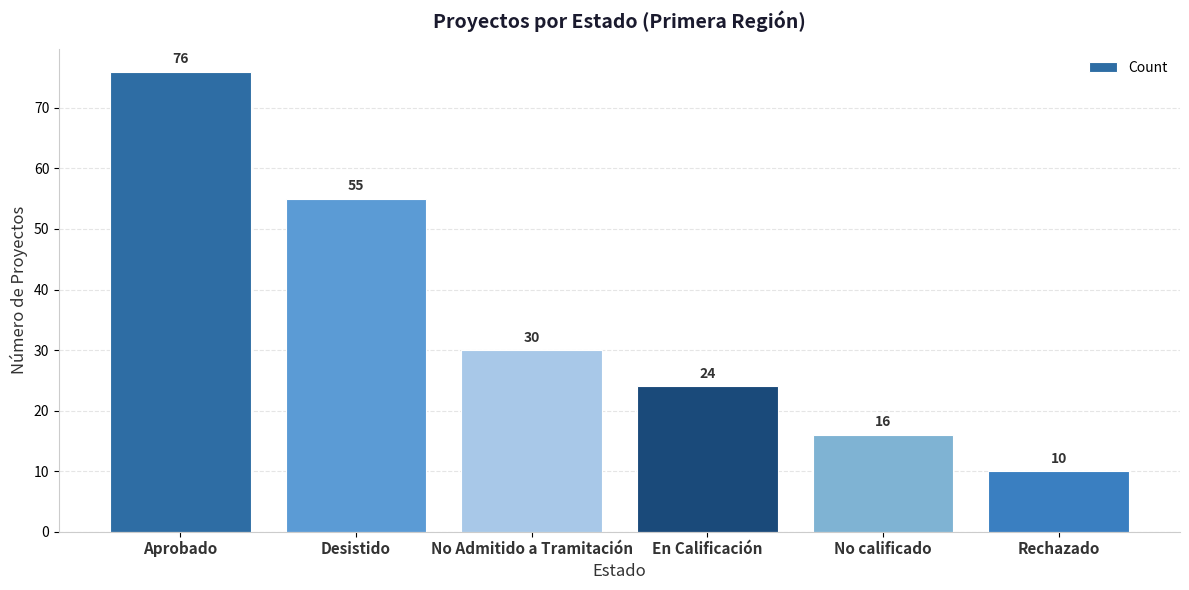

The chart shows a value of 7 at No calificado. True or false?

False